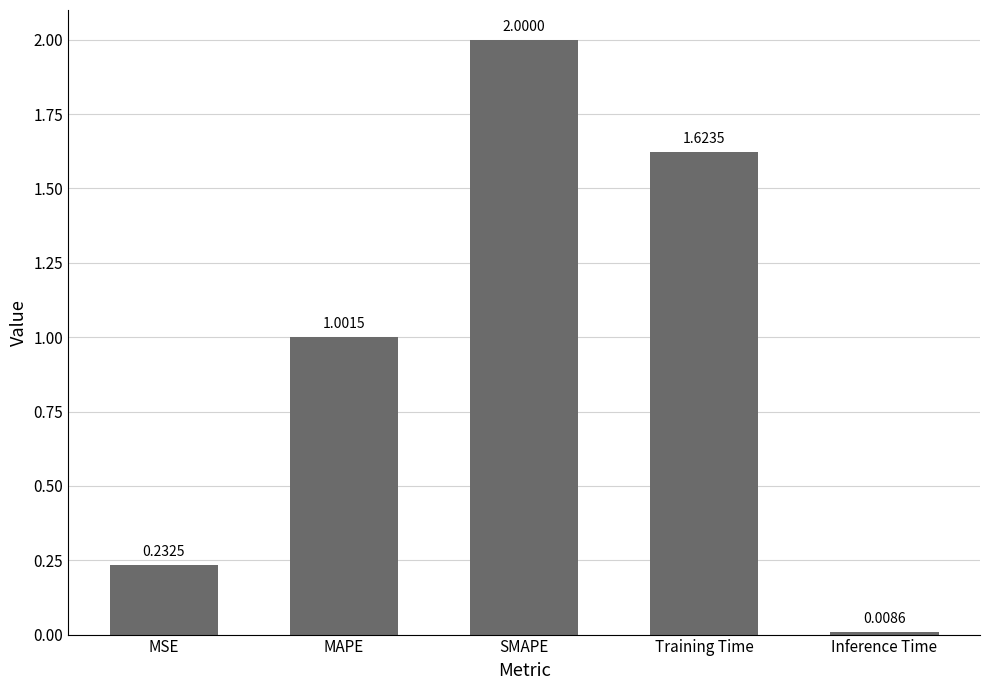

What is the greatest value displayed?

2.0